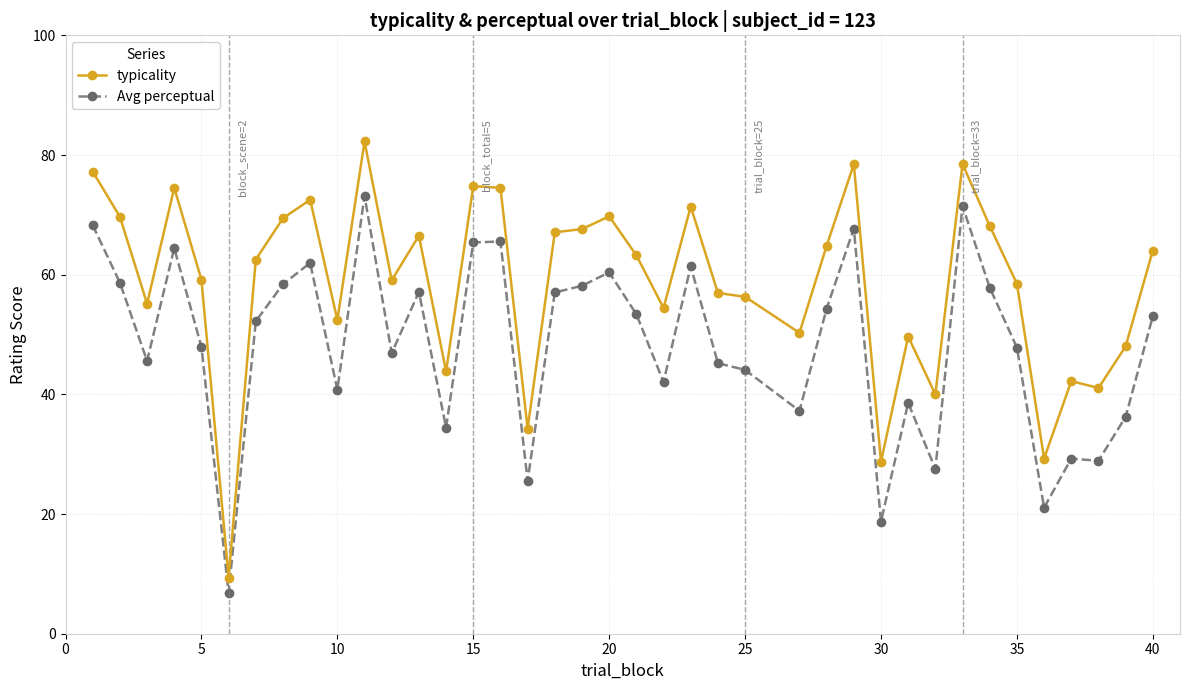

Which series has the largest total across all categories?

typicality